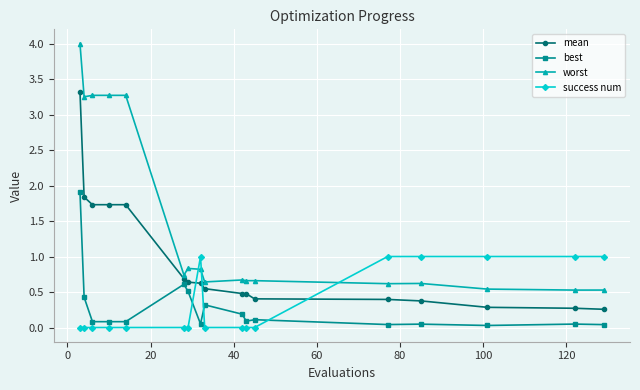

What is the sum of all mean values?

15.8